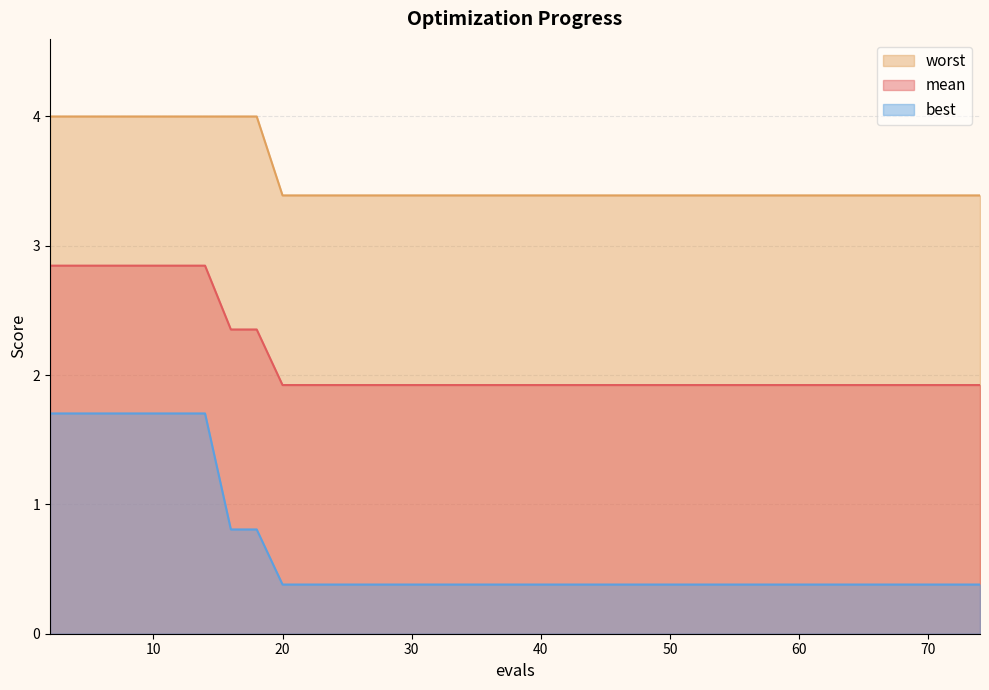

Which label corresponds to the smallest value in the chart?

20